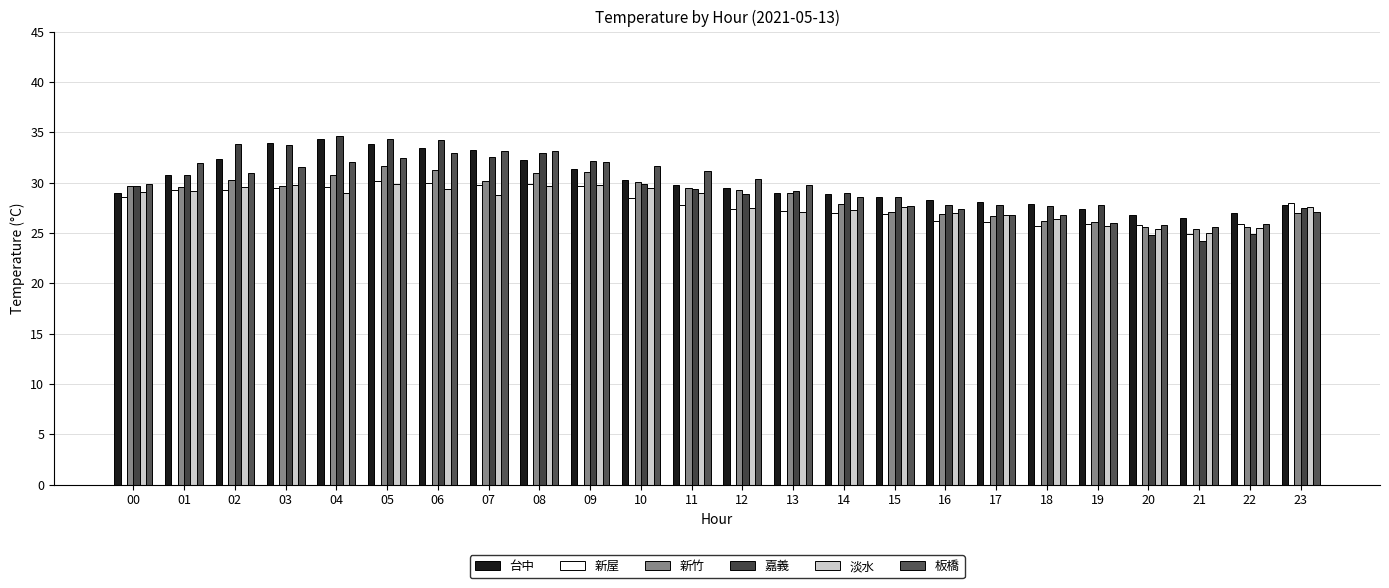

Reading left to right, transcribe all the data shown in this chart.

台中: 29.0	30.7	32.3	33.9	34.3	33.8	33.4	33.2	32.2	31.3	30.3	29.8	29.5	29.0	28.9	28.6	28.3	28.1	27.9	27.4	26.8	26.5	27.0	27.8
新屋: 28.6	29.3	29.3	29.5	29.6	30.2	30.0	29.8	29.9	29.7	28.5	27.8	27.4	27.2	27.0	26.9	26.2	26.1	25.7	25.9	25.8	24.9	25.9	28.0
新竹: 29.7	29.6	30.3	29.7	30.7	31.6	31.2	30.2	30.9	31.0	30.1	29.5	29.3	29.0	27.9	27.1	26.9	26.7	26.2	26.1	25.6	25.4	25.6	27.0
嘉義: 29.7	30.7	33.8	33.7	34.6	34.3	34.2	32.5	32.9	32.1	29.9	29.4	28.9	29.2	29.0	28.6	27.8	27.8	27.7	27.8	24.8	24.2	24.9	27.5
淡水: 29.1	29.2	29.6	29.8	29.0	29.9	29.4	28.8	29.7	29.8	29.5	29.0	27.5	27.1	27.3	27.6	27.0	26.8	26.4	25.7	25.4	25.0	25.5	27.6
板橋: 29.9	31.9	30.9	31.5	32.0	32.4	32.9	33.1	33.1	32.0	31.6	31.1	30.4	29.8	28.6	27.7	27.4	26.8	26.8	26.0	25.8	25.6	25.9	27.1